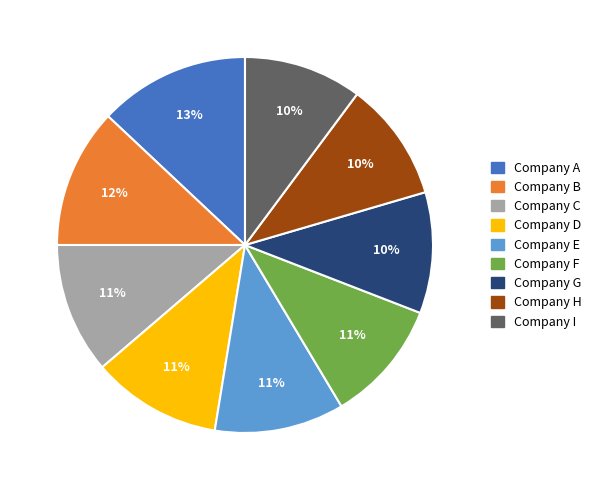

How many slices are in this pie chart?

9